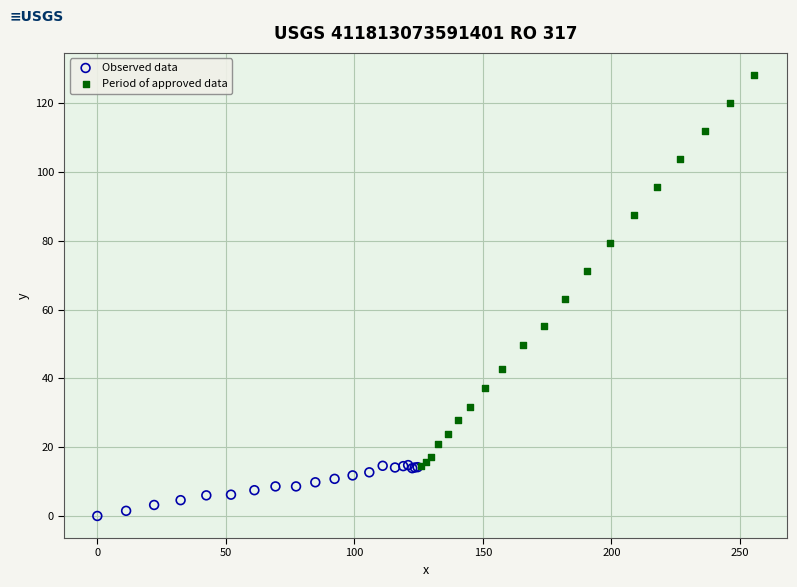

Which series reaches the minimum Y coordinate?

Observed data